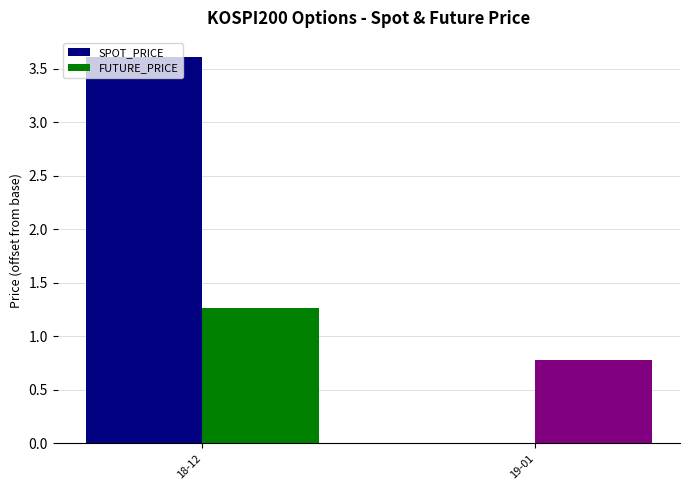

What is the approximate value of FUTURE_PRICE at 19-01?

0.8